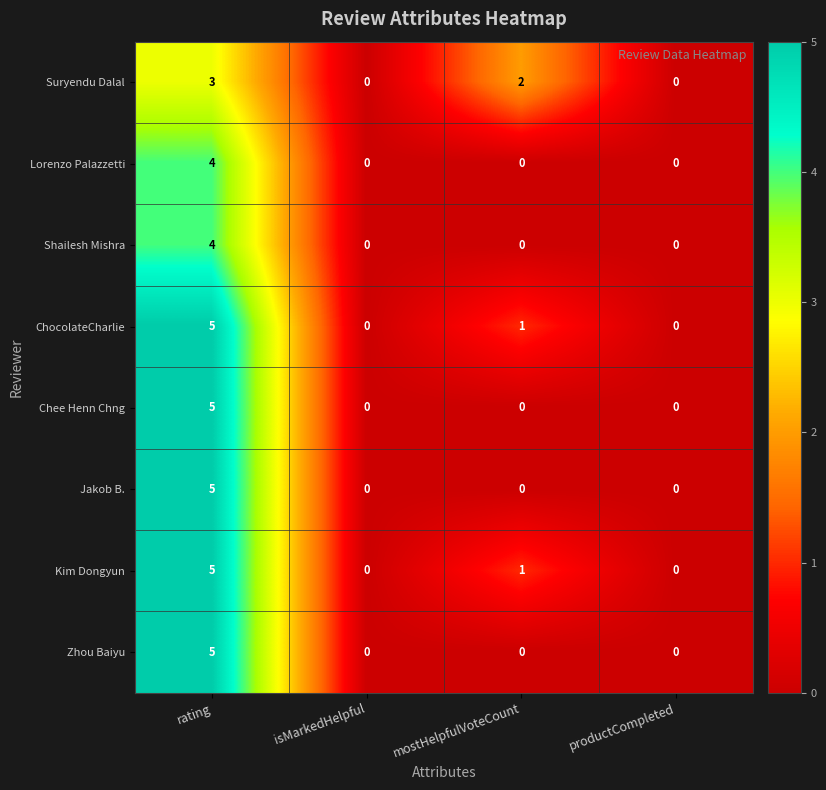

Which series changed the most between isMarkedHelpful and mostHelpfulVoteCount?

Suryendu Dalal